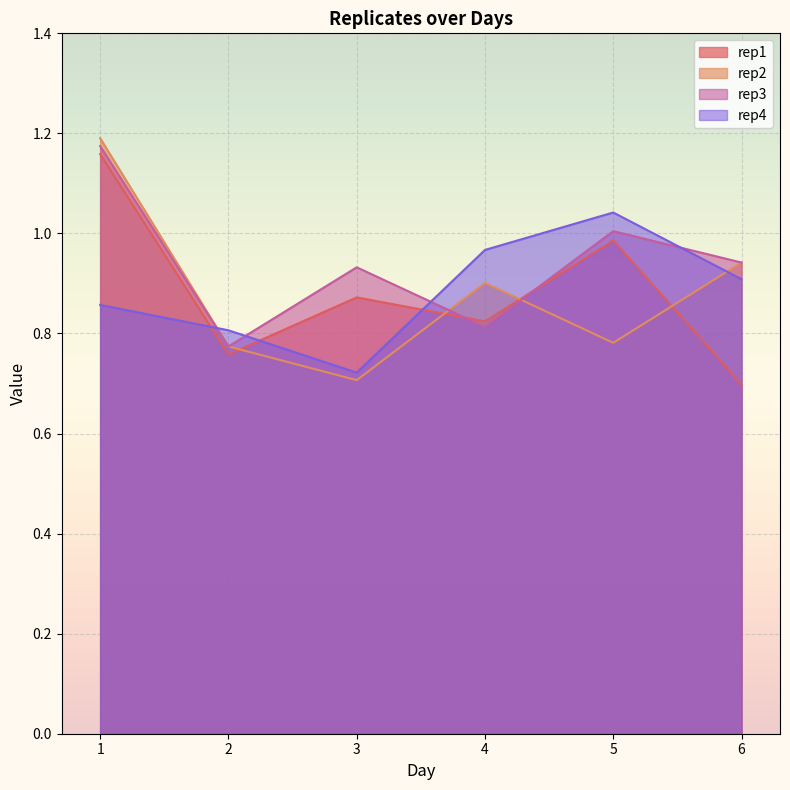

Which has a higher value, 3 or 2?

3